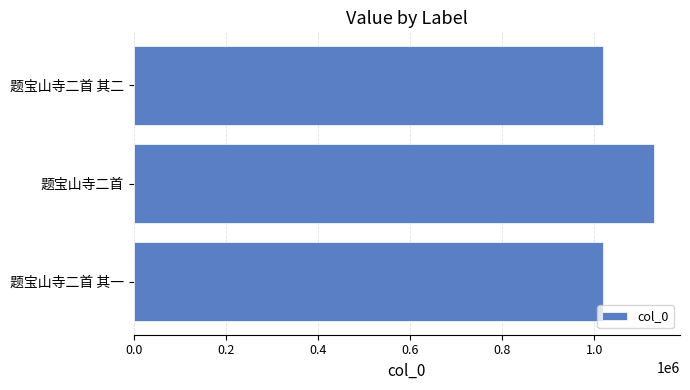

Is it true that the value at 题宝山寺二首 其一 is 1019858?

True